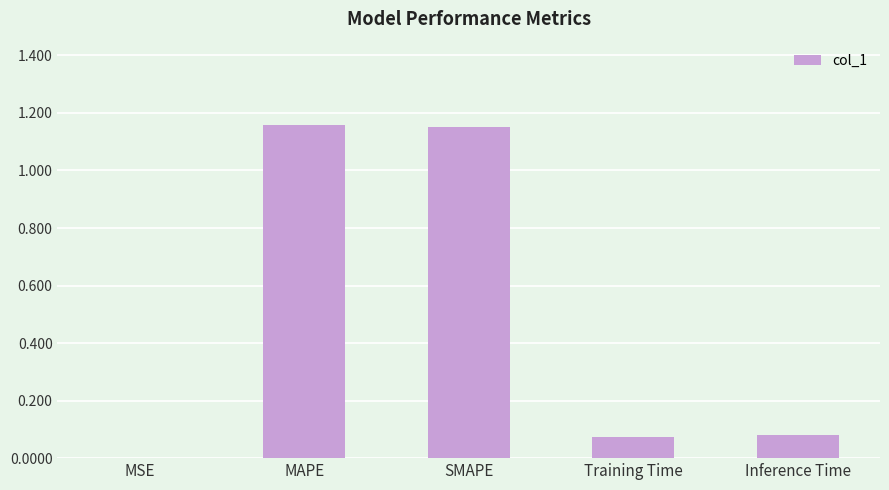

What is the change in value from MAPE to Inference Time?

-1.1